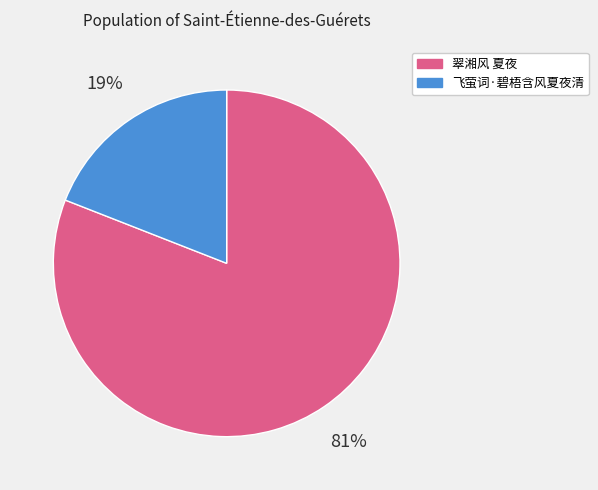

Which slice is the largest?

翠湘风 夏夜